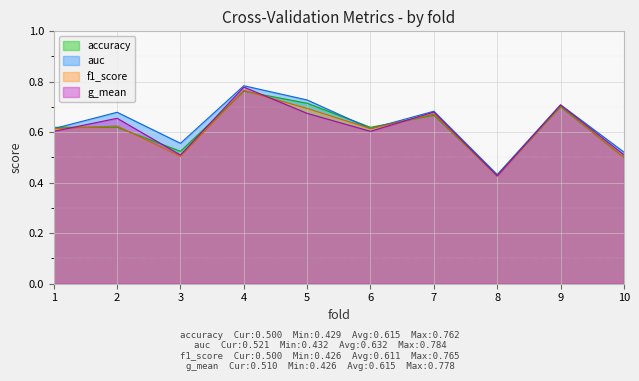

Reading right to left, list all the values displayed in this chart.

accuracy: 0.5	0.7	0.4	0.7	0.6	0.7	0.8	0.5	0.6	0.6
auc: 0.5	0.7	0.4	0.7	0.6	0.7	0.8	0.6	0.7	0.6
f1_score: 0.5	0.7	0.4	0.7	0.6	0.7	0.8	0.5	0.6	0.6
g_mean: 0.5	0.7	0.4	0.7	0.6	0.7	0.8	0.5	0.7	0.6